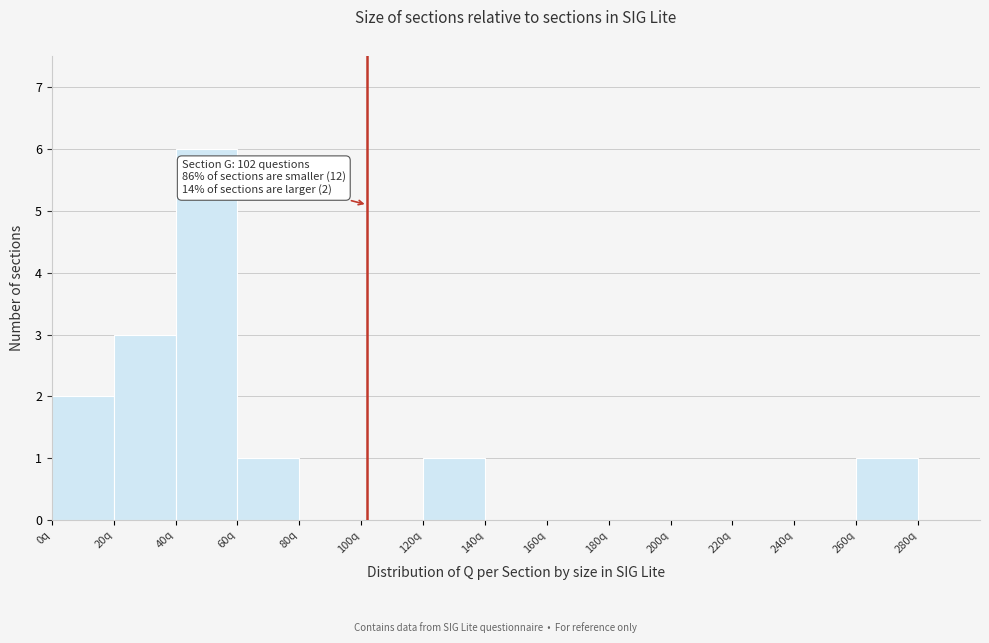

Which range on the x-axis has the tallest bar?

40 to 60